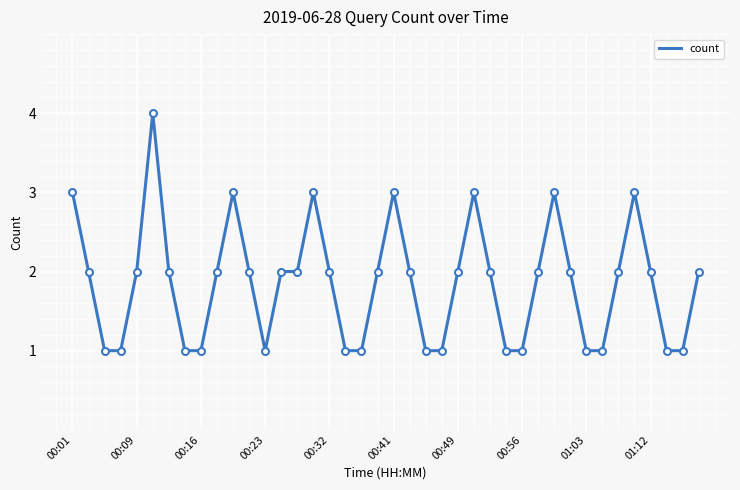

True or false: the data has more than 0 interior local peaks.

True